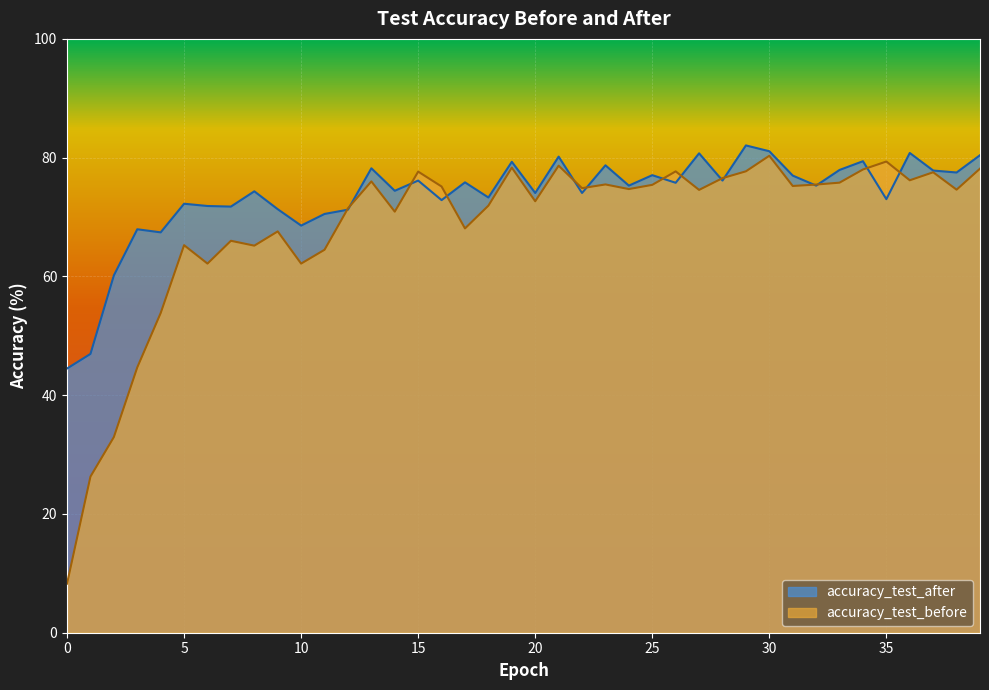

What is the value of the accuracy_test_before point at the 4th from the left?

44.7